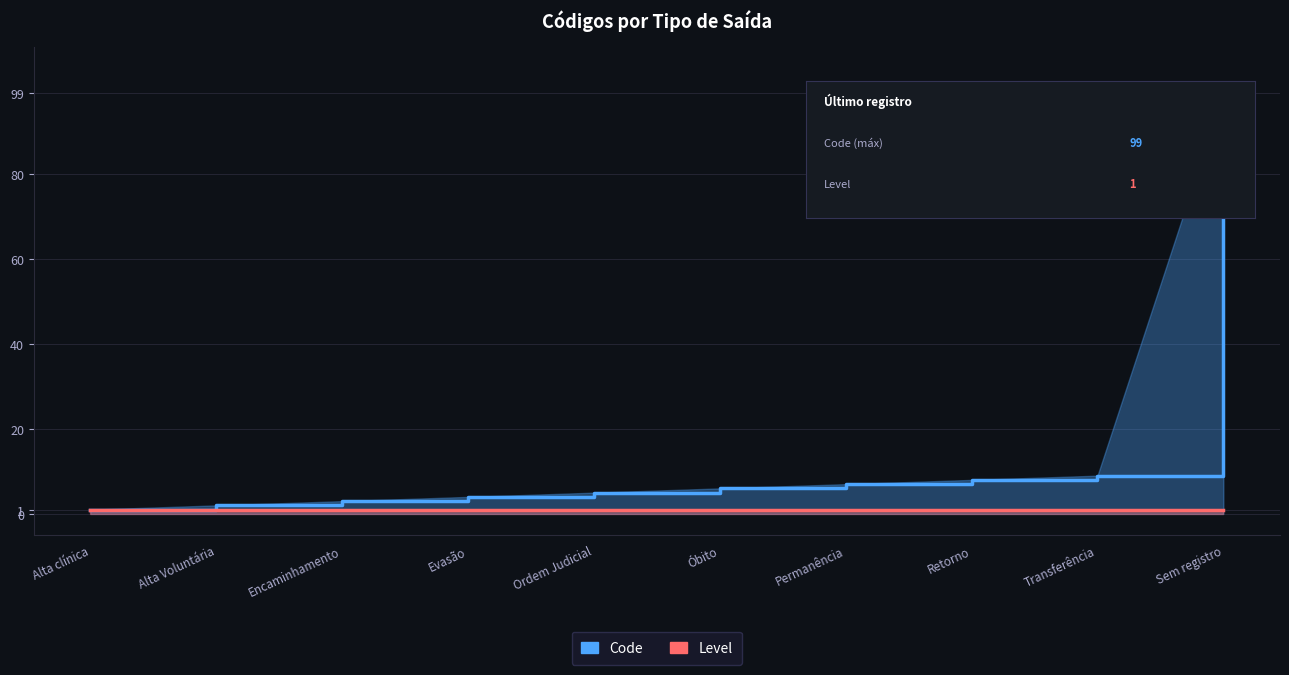

Reading left to right, what are all the values shown in this chart?

Code: 1	2	3	4	5	6	7	8	9	99
Level: 1	1	1	1	1	1	1	1	1	1